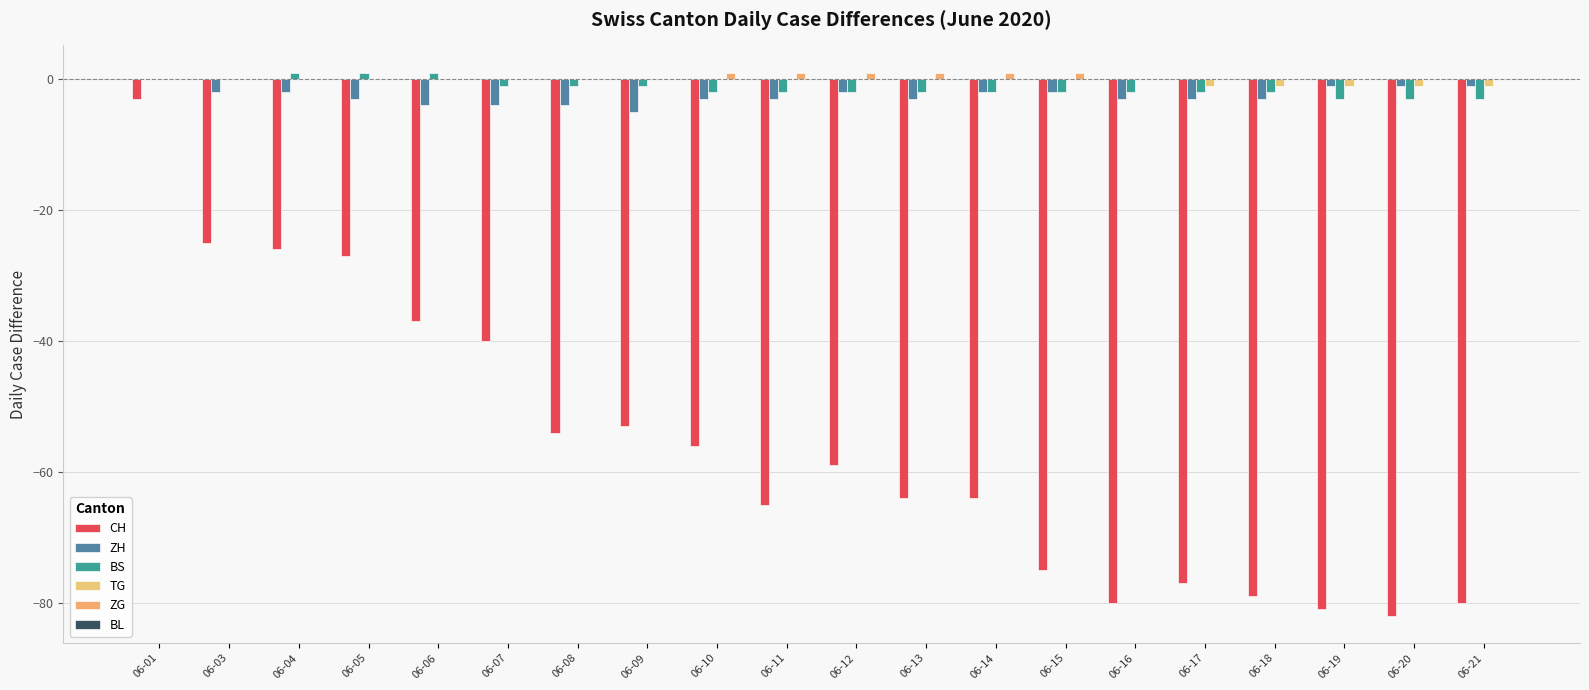

How many groups of bars are there?

20